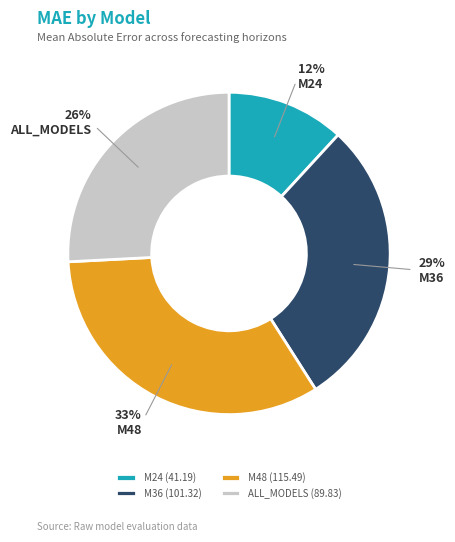

Do M48 and M24 together represent more than half of the pie?

No